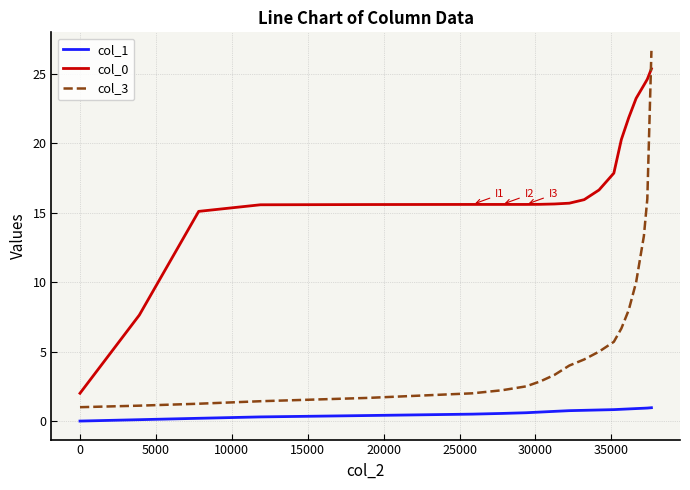

Which series has the largest range (max minus min)?

col_3